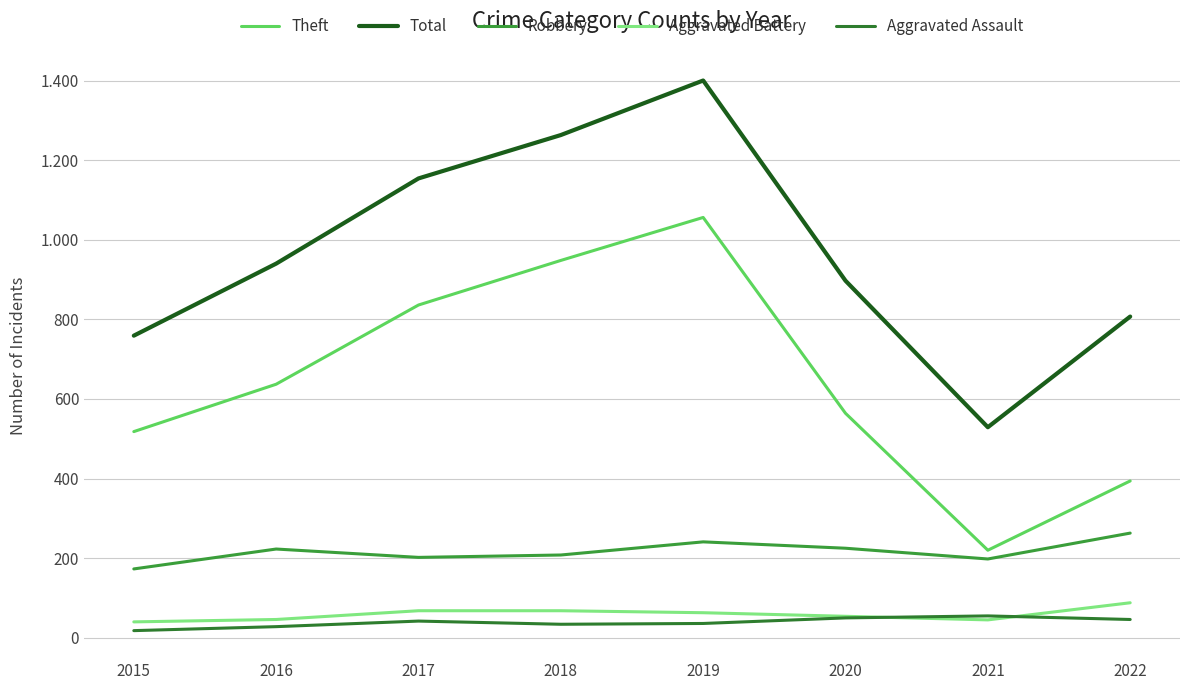

Rank the series by their maximum value, from highest to lowest.

Total, Theft, Robbery, Aggravated Battery, Aggravated Assault